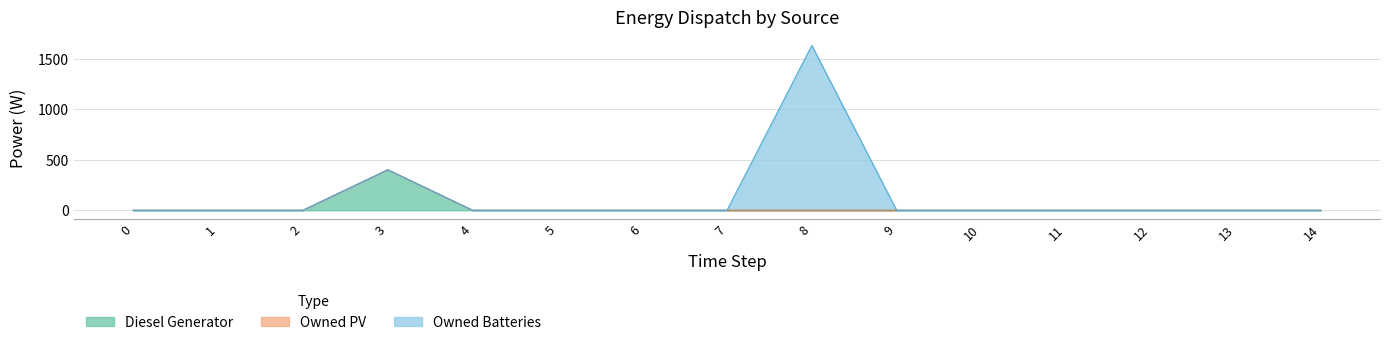

True or false: Owned Batteries and Owned PV cross at least once.

False